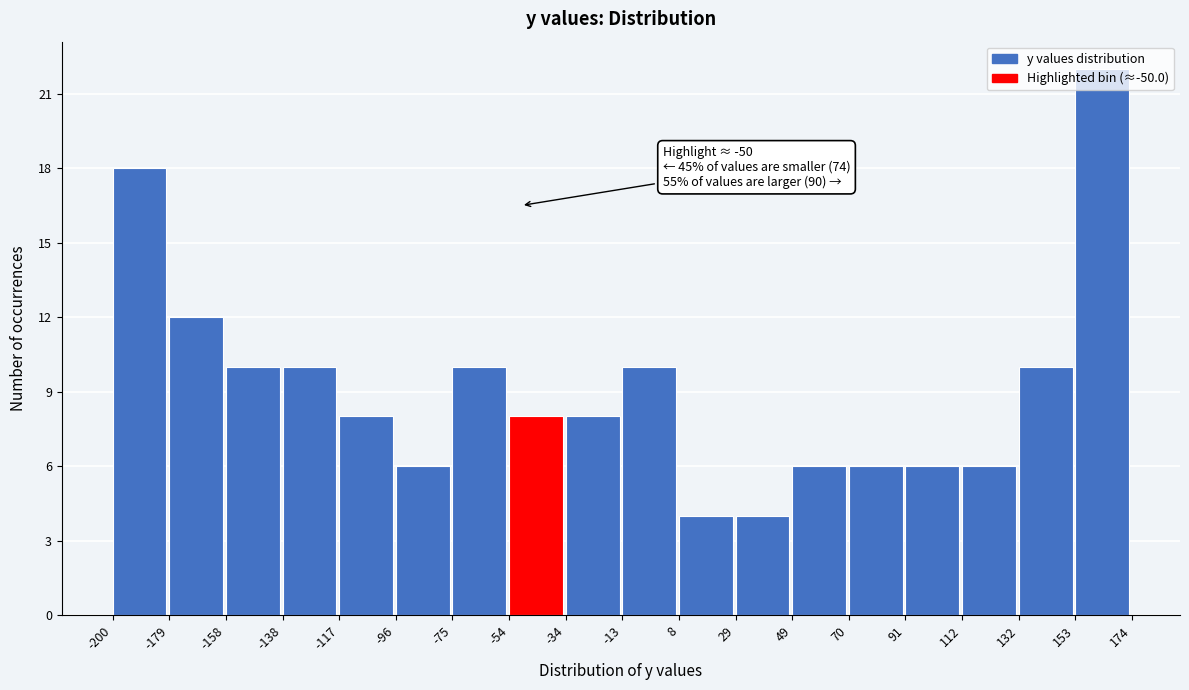

Which range on the x-axis has the tallest bar?

153 to 174